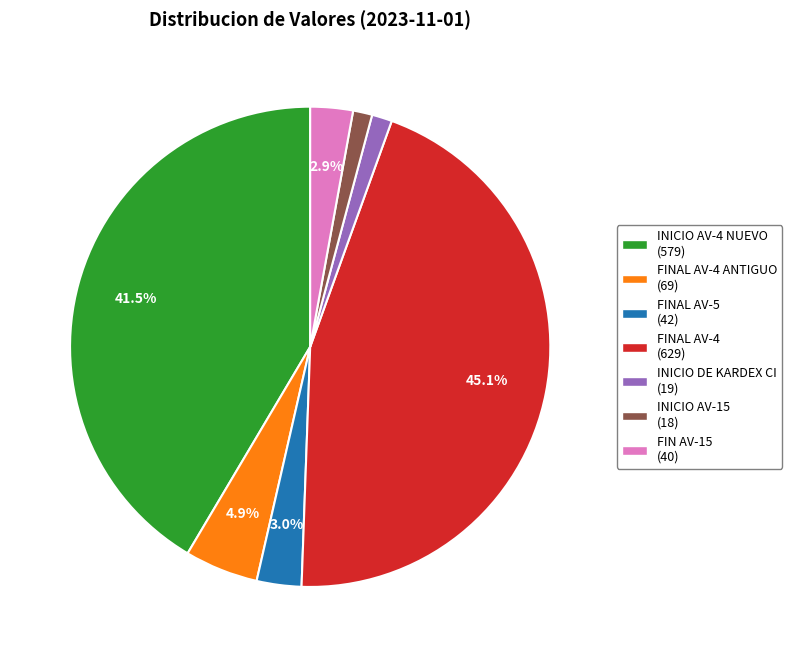

Is there any slice that represents more than half of the pie?

No